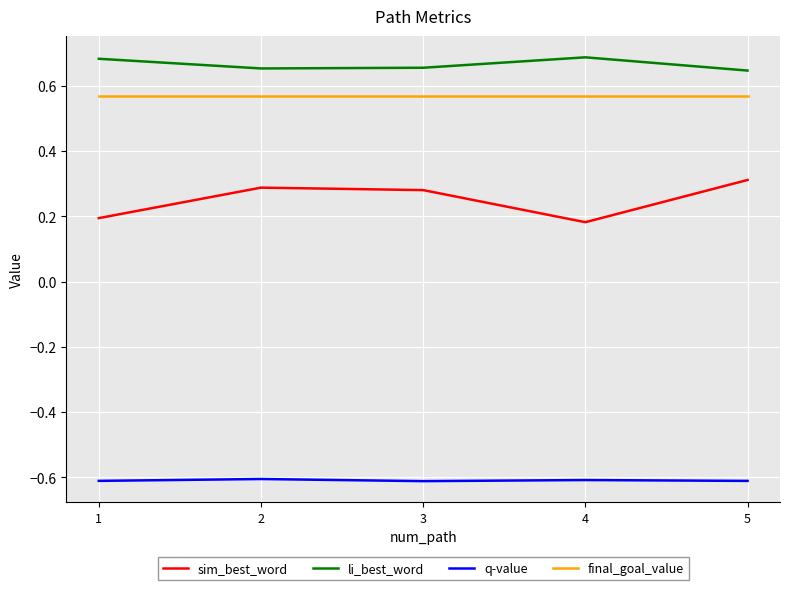

True or false: final_goal_value and sim_best_word intersect in this chart.

False